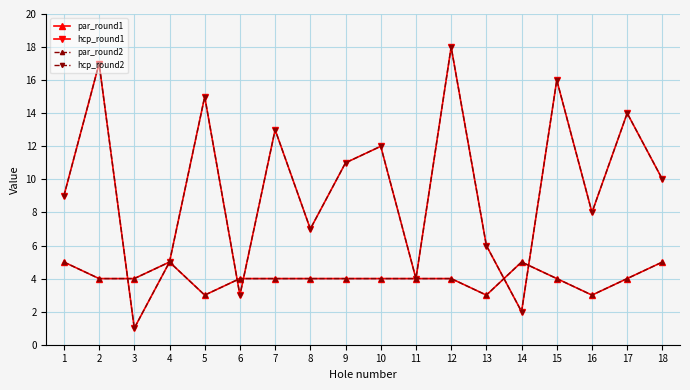

How many lines are shown in the chart?

4